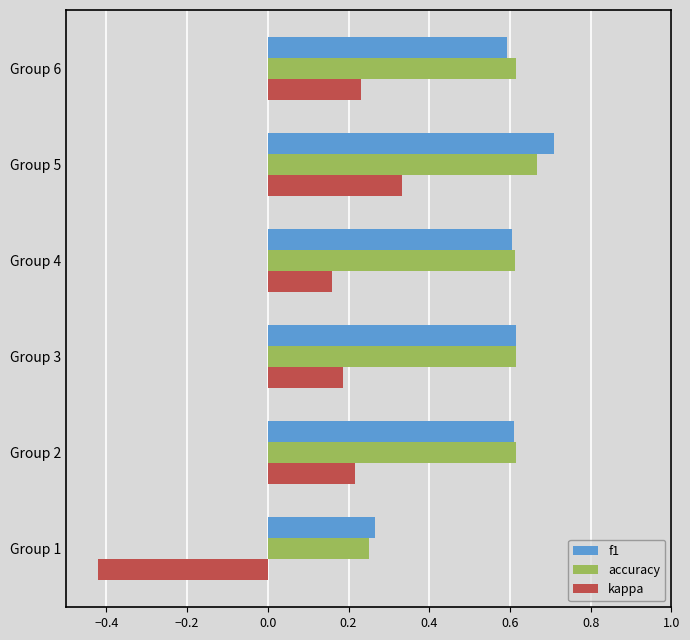

What is the difference between the second highest and minimum values in the accuracy series?

0.4